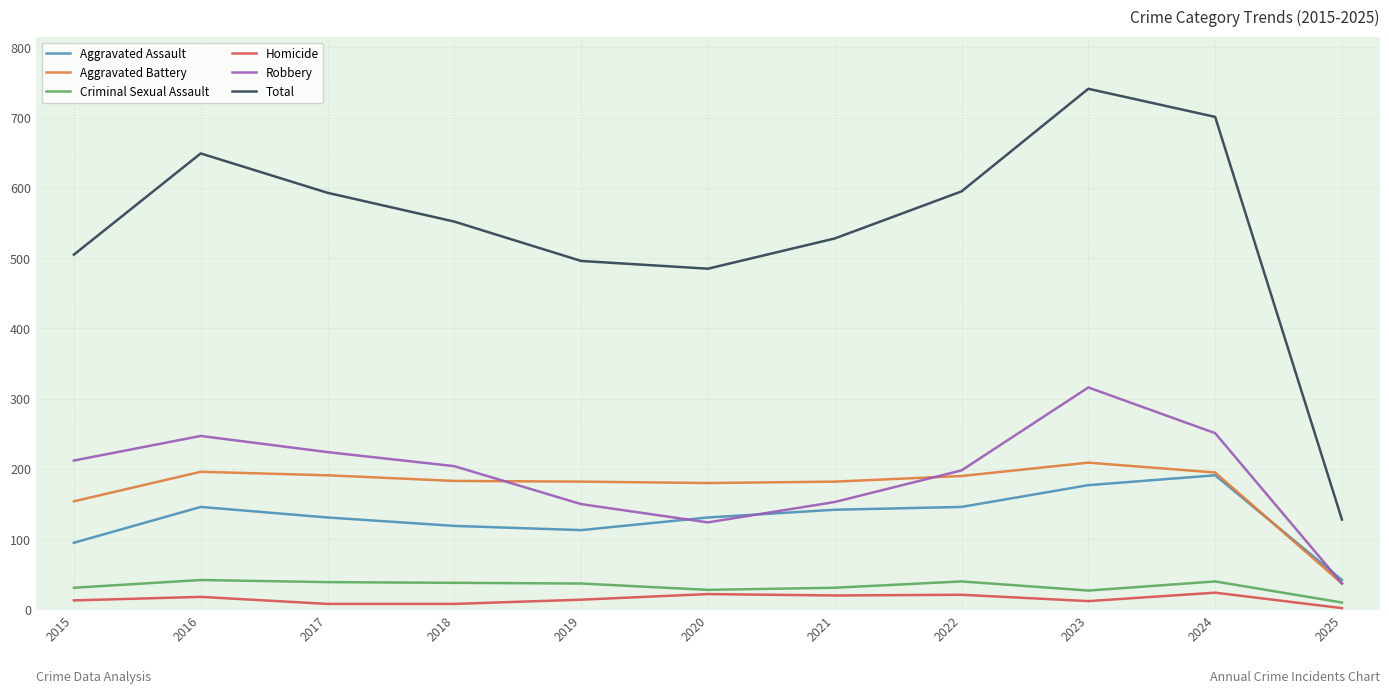

Where is Total nearest to the value 434?

2020